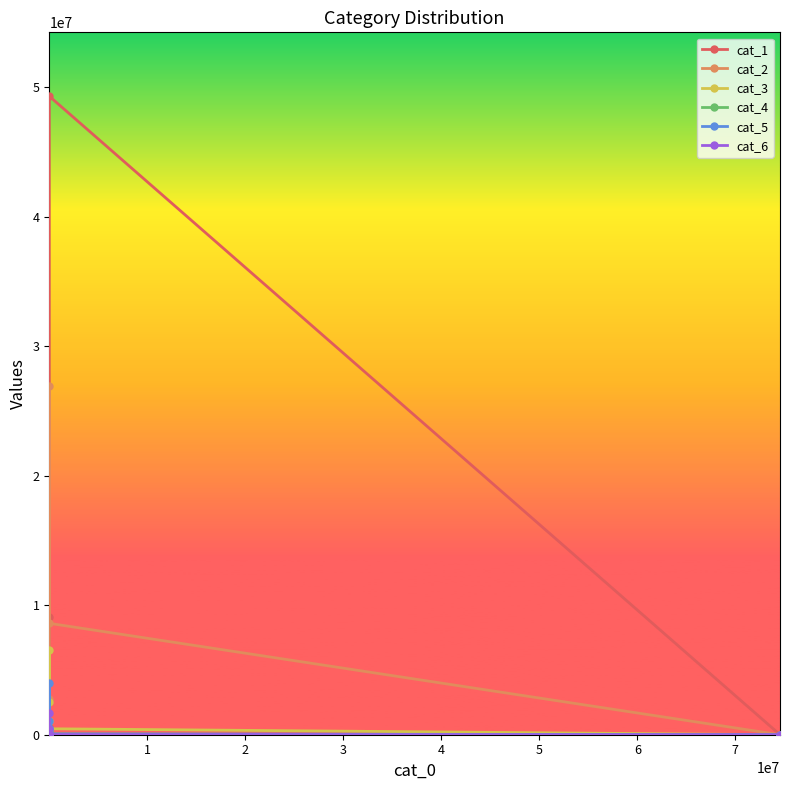

What is the greatest value displayed?

49297344